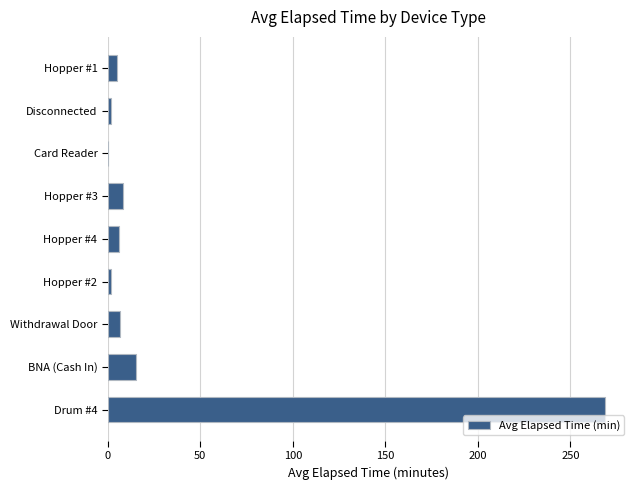

The value at Hopper #3 is 8.0. True or false?

True